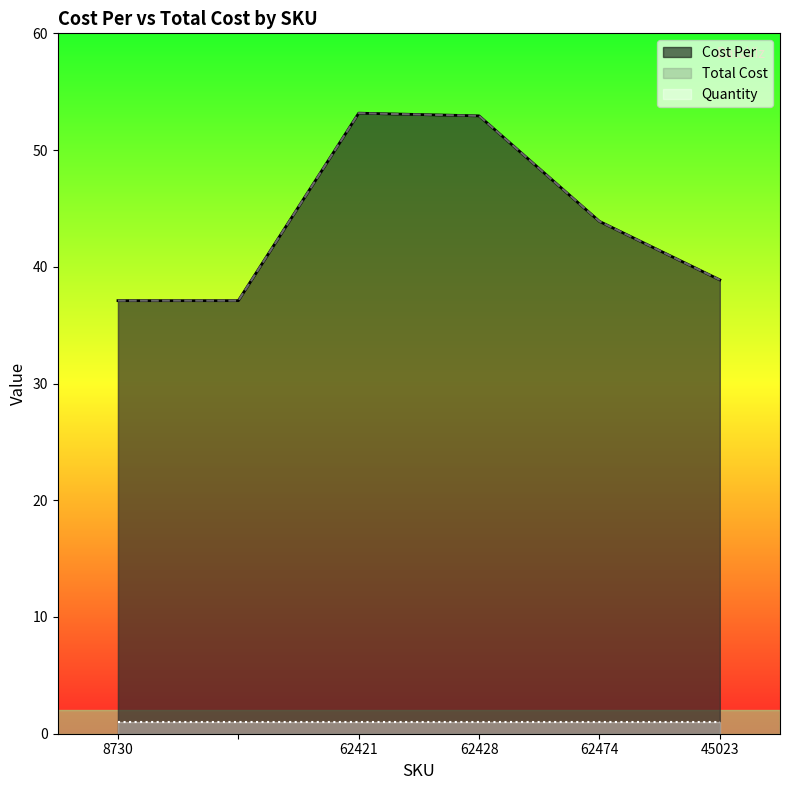

True or false: Total Cost and Cost Per intersect in this chart.

False